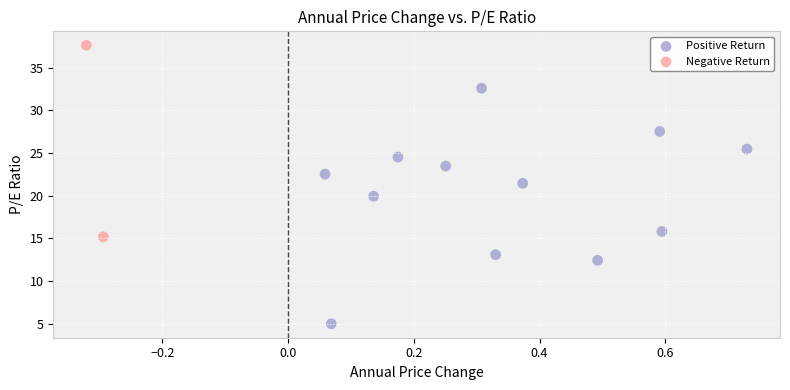

What are all the series names shown in the legend?

Positive Return, Negative Return